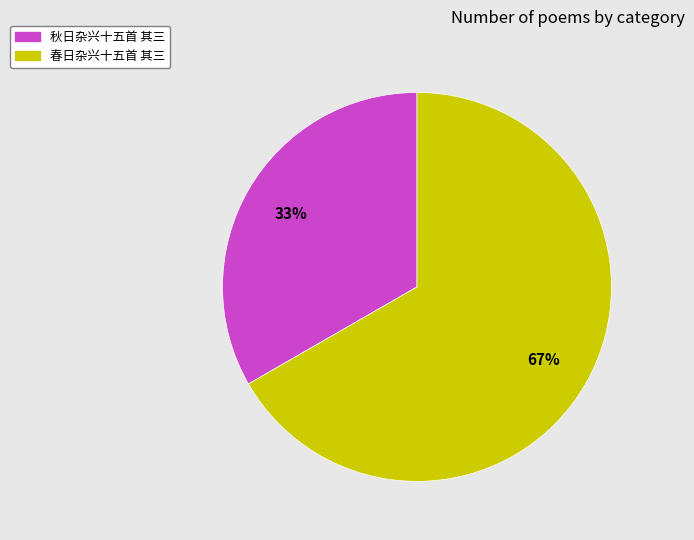

How many segments does this pie chart have?

2